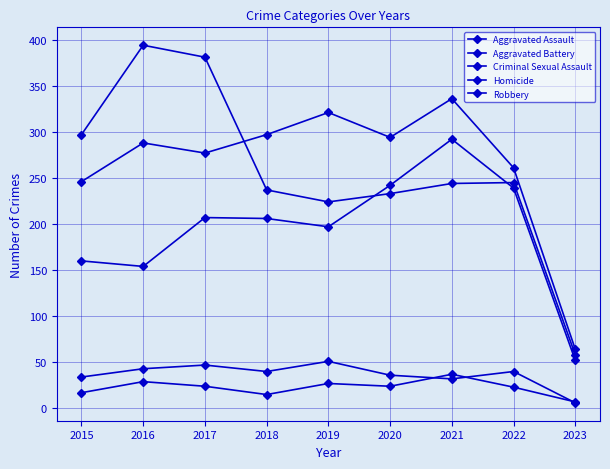

Rank the series at 2017 from highest to lowest value.

Robbery, Aggravated Battery, Aggravated Assault, Criminal Sexual Assault, Homicide